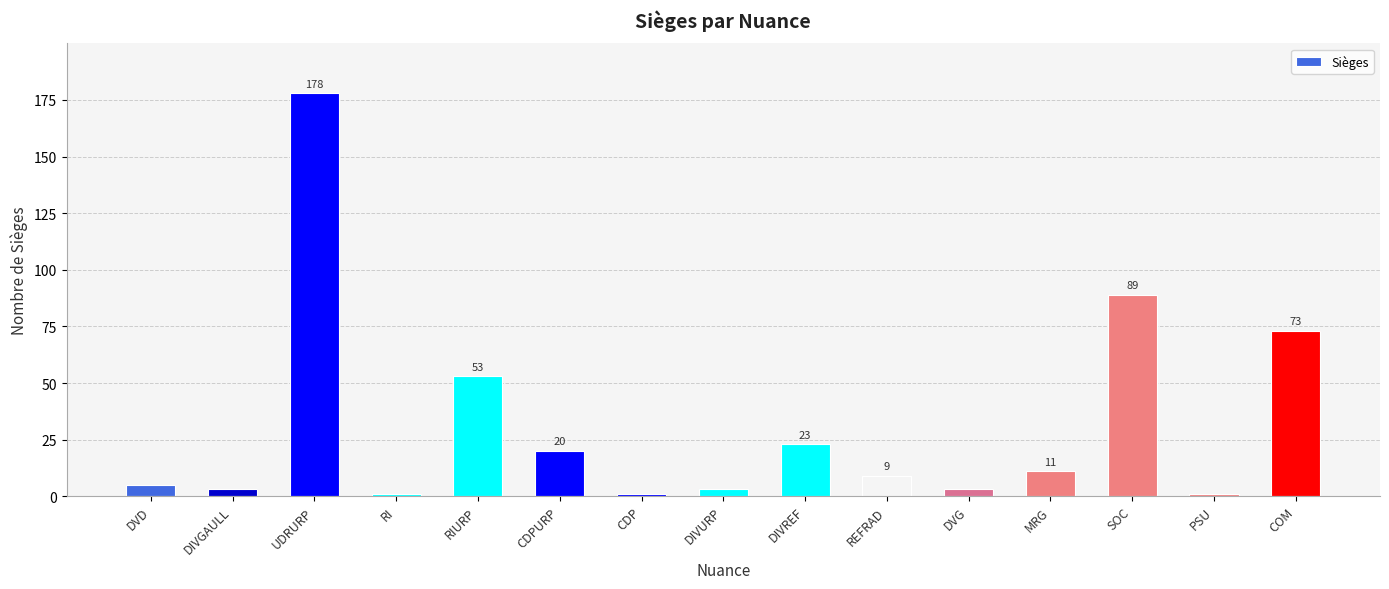

What is the average value?

32